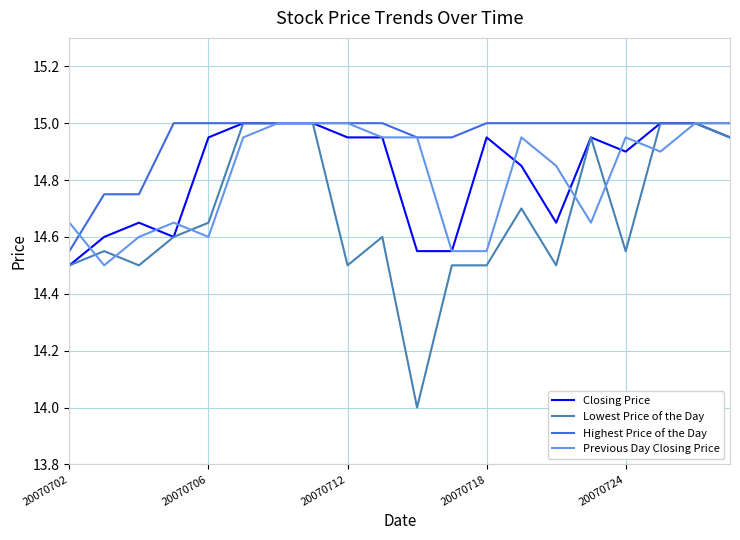

Which series has the largest range (max minus min)?

Lowest Price of the Day